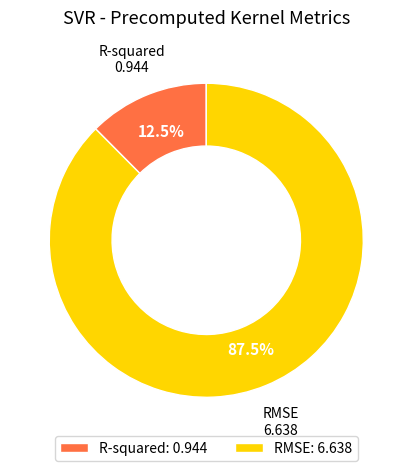

The R-squared slice represents 7% of the pie. True or false?

False